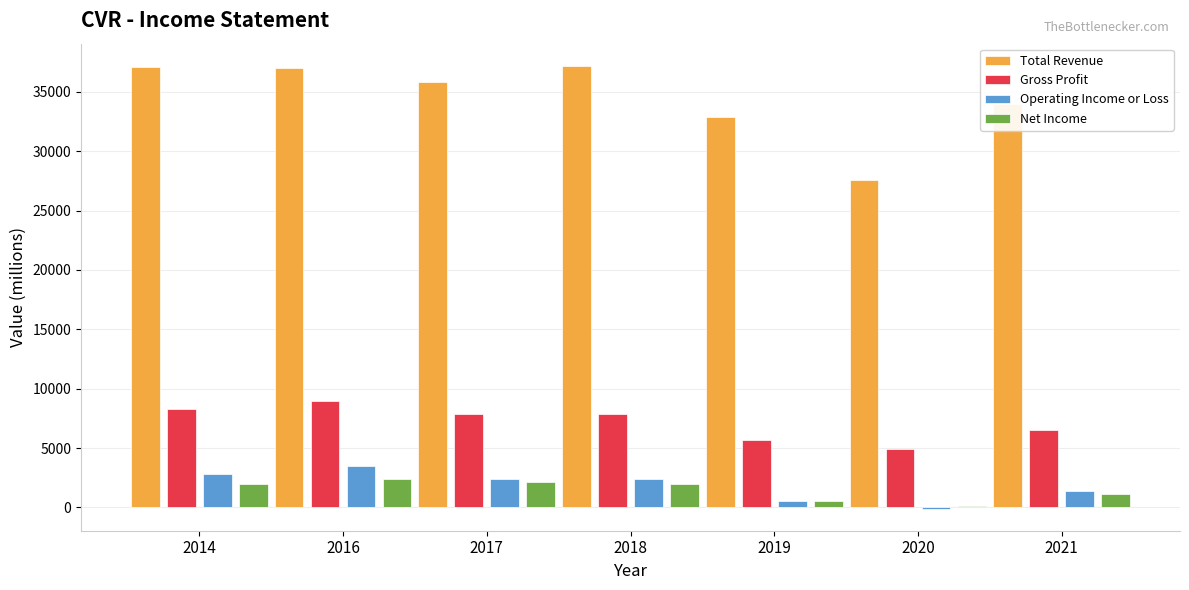

What is the sum of all Net Income values?

10200